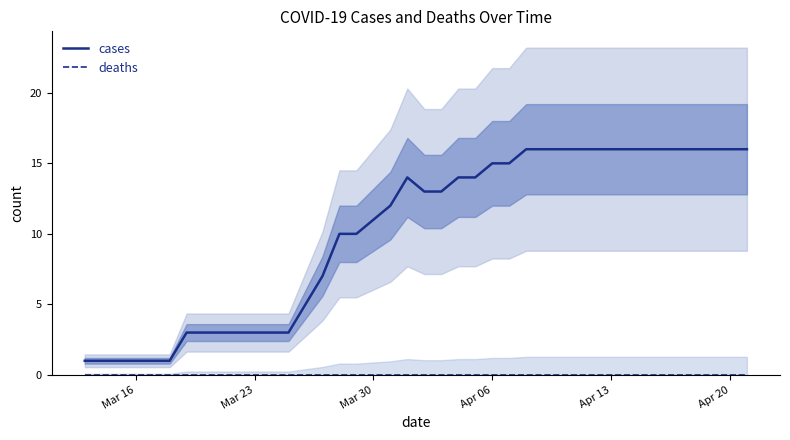

At how many categories does at least one series exceed 13?

19